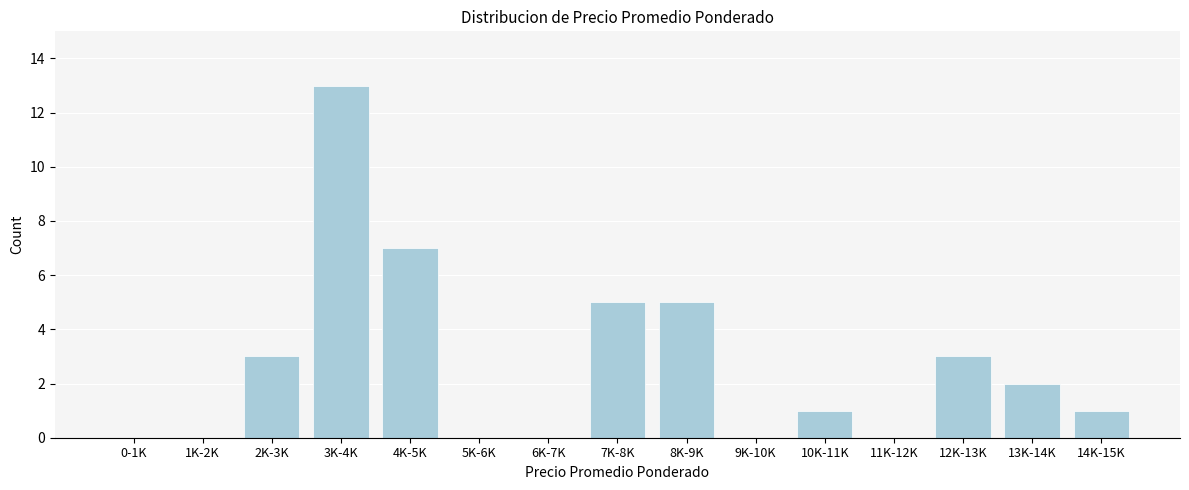

Reading left to right, what are all the values shown in this chart?

0-1K=0	1K-2K=0	2K-3K=3	3K-4K=13	4K-5K=7	5K-6K=0	6K-7K=0	7K-8K=5	8K-9K=5	9K-10K=0	10K-11K=1	11K-12K=0	12K-13K=3	13K-14K=2	14K-15K=1